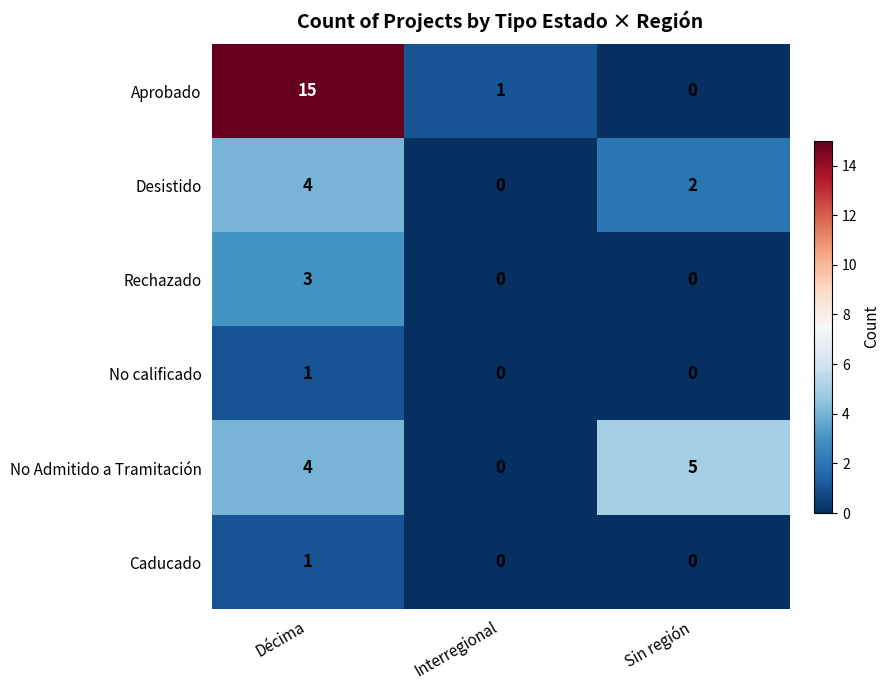

Which series has the largest range (max minus min)?

Aprobado